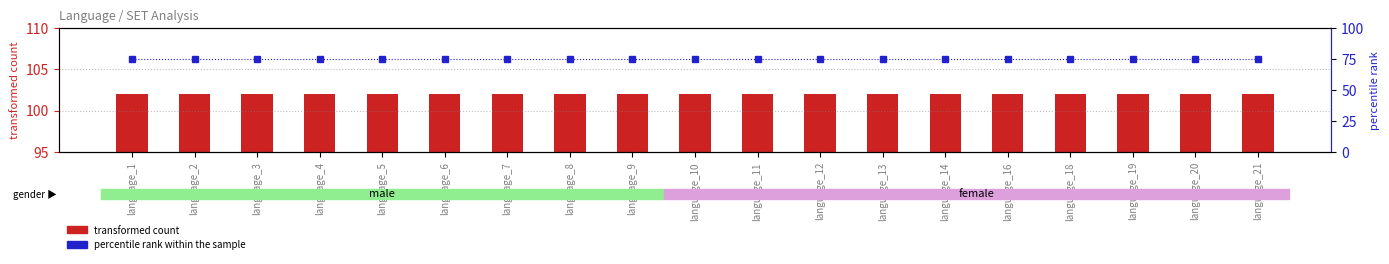

What is the value of the transformed count bar at the 3rd from the left?

102